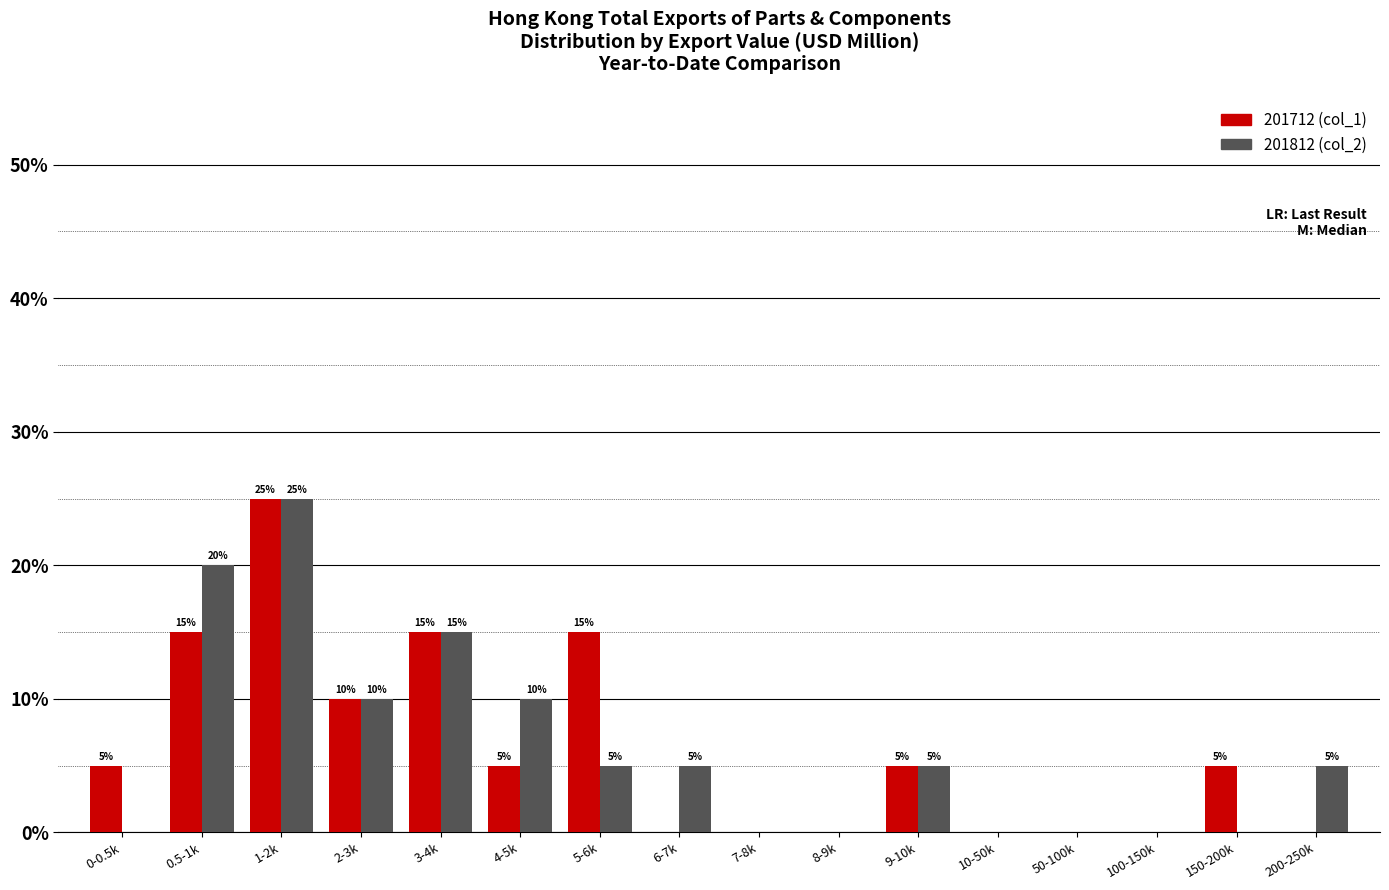

Reading left to right, what are all the values shown in this chart?

201712 (col_1): 0-0.5k=5	0.5-1k=15	1-2k=25	2-3k=10	3-4k=15	4-5k=5	5-6k=15	6-7k=0	7-8k=0	8-9k=0	9-10k=5	10-50k=0	50-100k=0	100-150k=0	150-200k=5	200-250k=0
201812 (col_2): 0-0.5k=0	0.5-1k=20	1-2k=25	2-3k=10	3-4k=15	4-5k=10	5-6k=5	6-7k=5	7-8k=0	8-9k=0	9-10k=5	10-50k=0	50-100k=0	100-150k=0	150-200k=0	200-250k=5